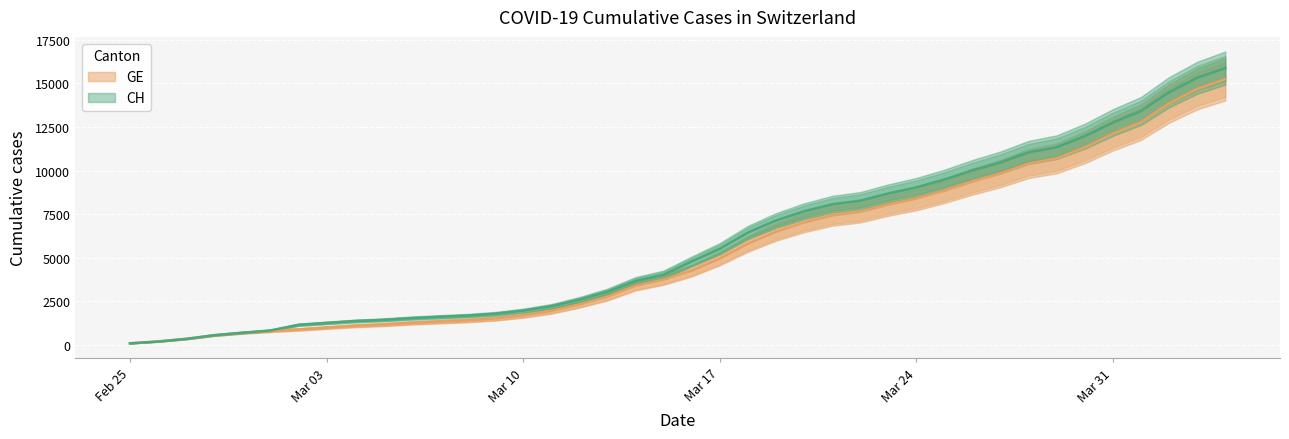

True or false: GE has more than 0 interior local peaks.

False